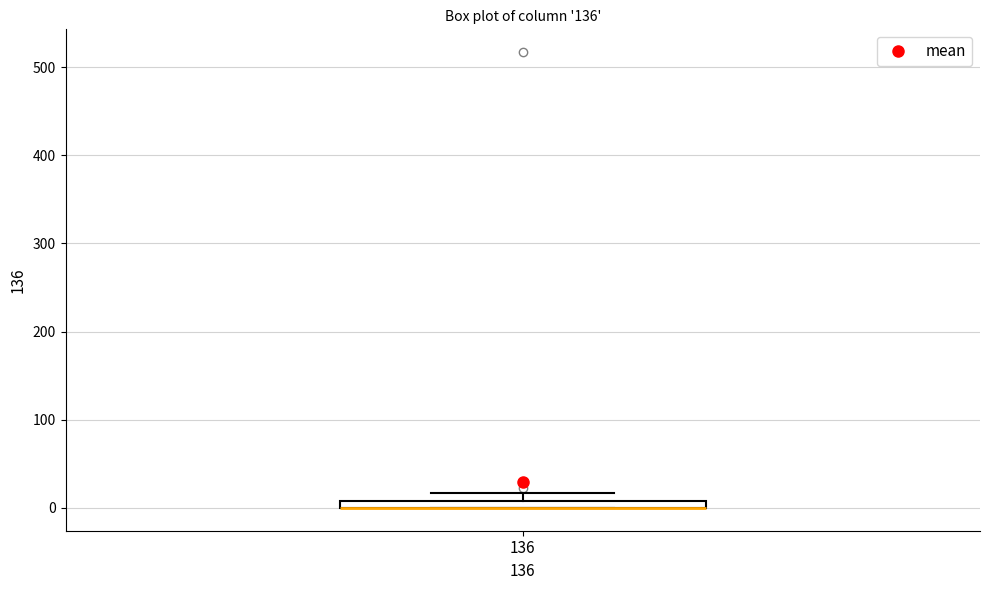

Where is the upper edge of the box at x = 136 on the y-axis? The values are not printed on the chart, so give them approximately, as read against the axis.

10